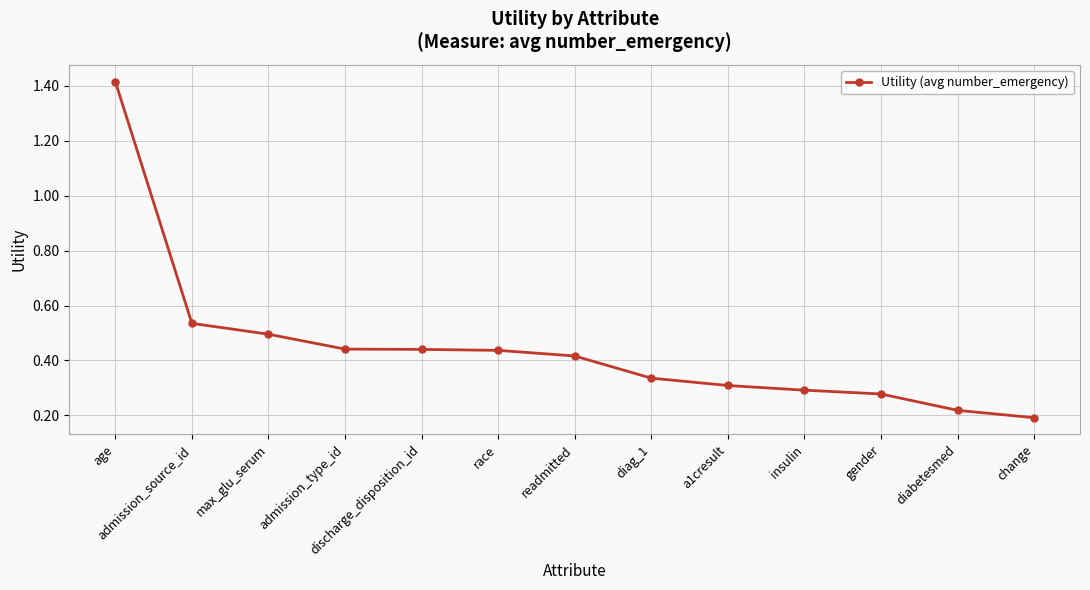

How many values are between 0 and 1?

12